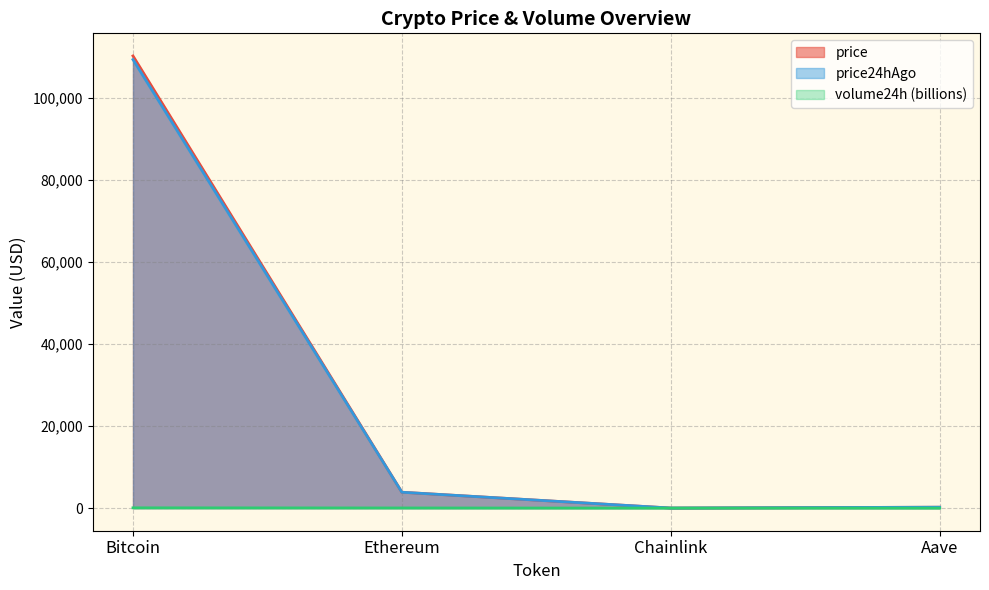

How many values in the price series are below 3876?

2